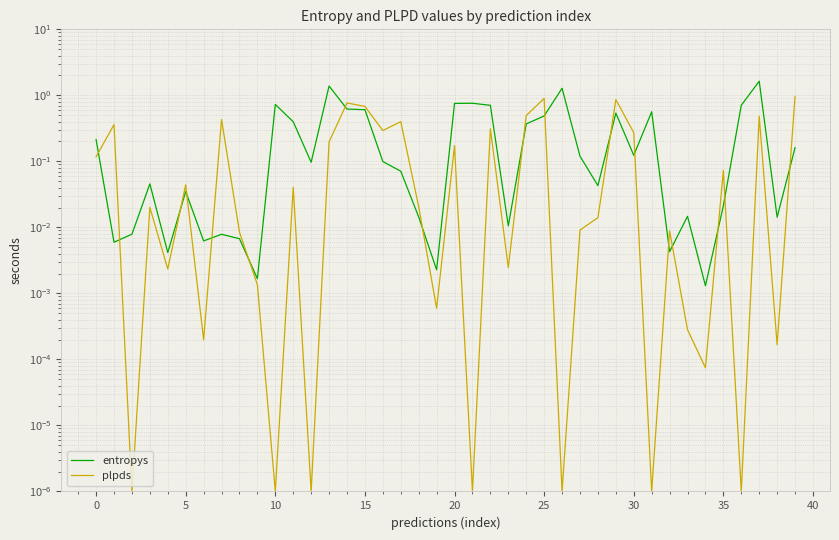

What is the average value of the plpds series?

0.2